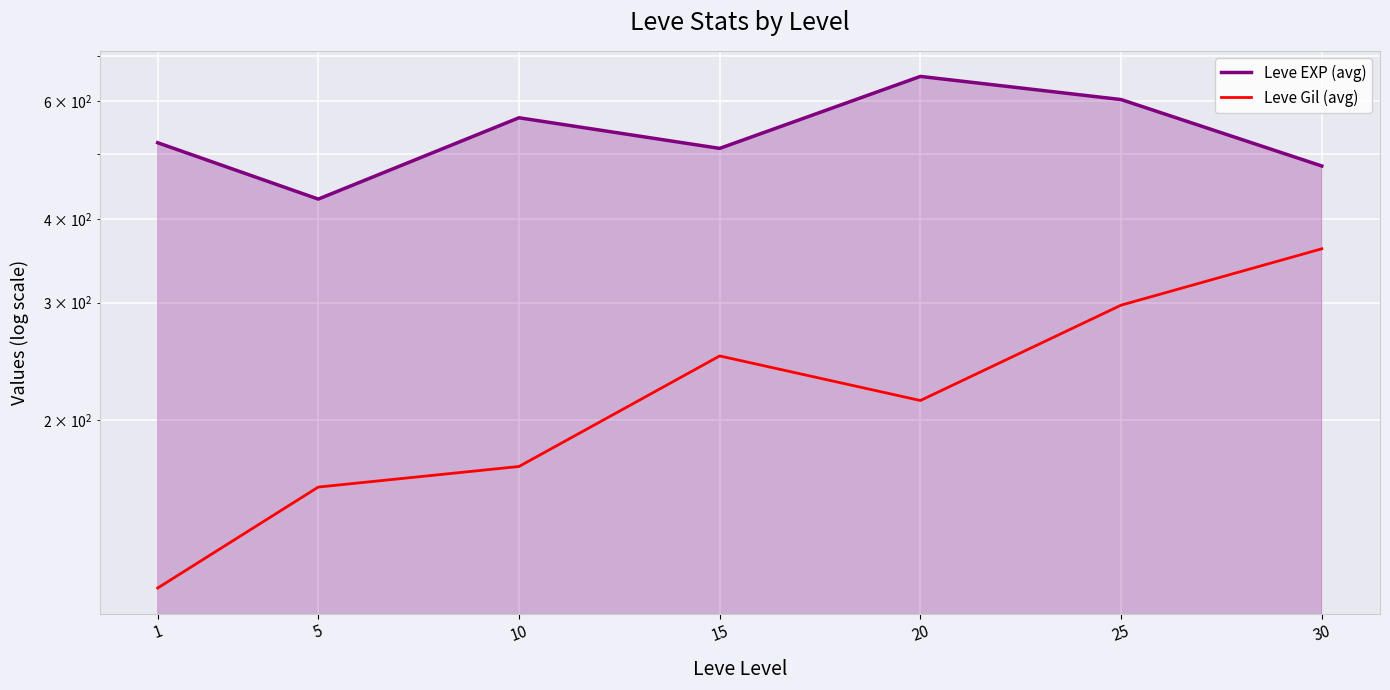

What value does the Leve Gil (avg) series have at 20?

214.2